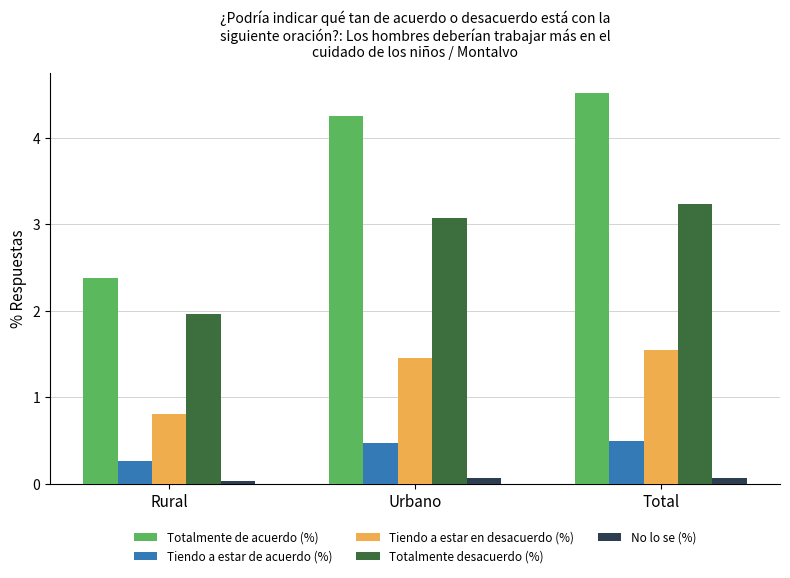

What is the total value across all series at Rural?

5.5